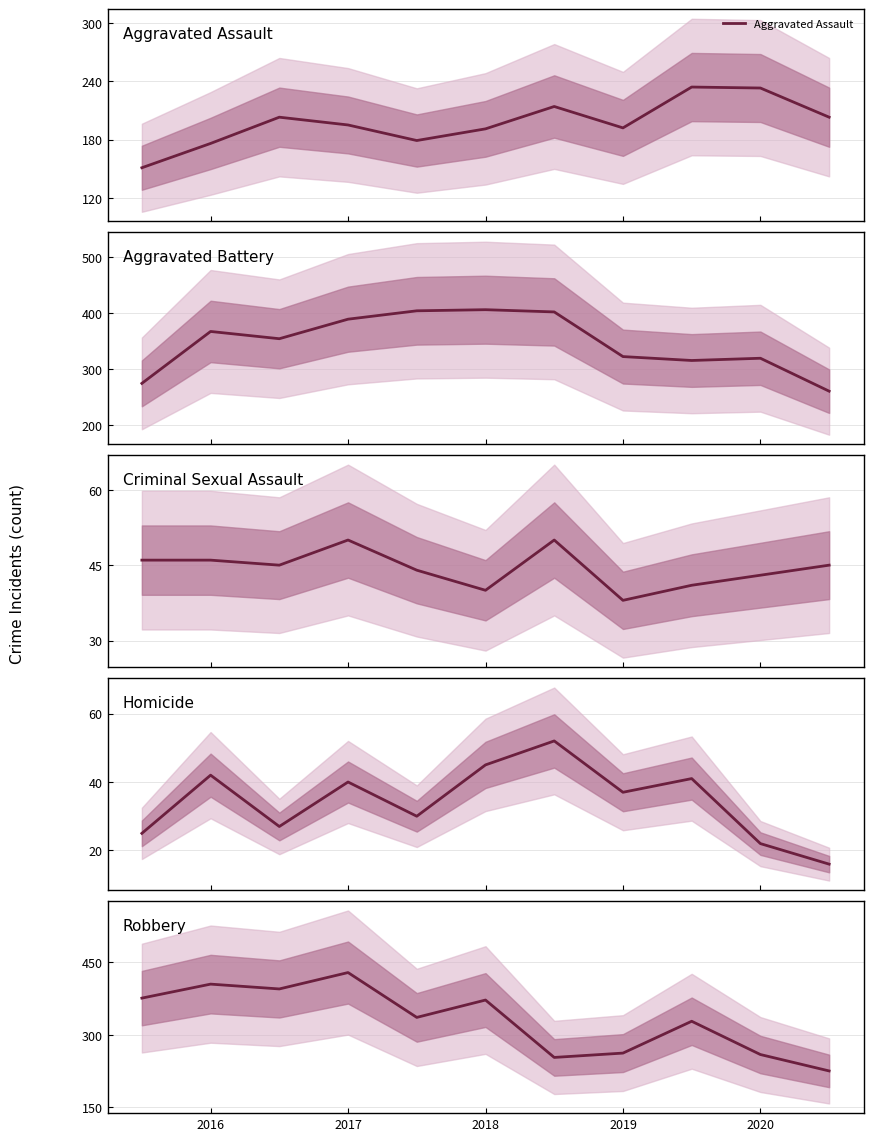

How many data points in Homicide are less than 37?

5